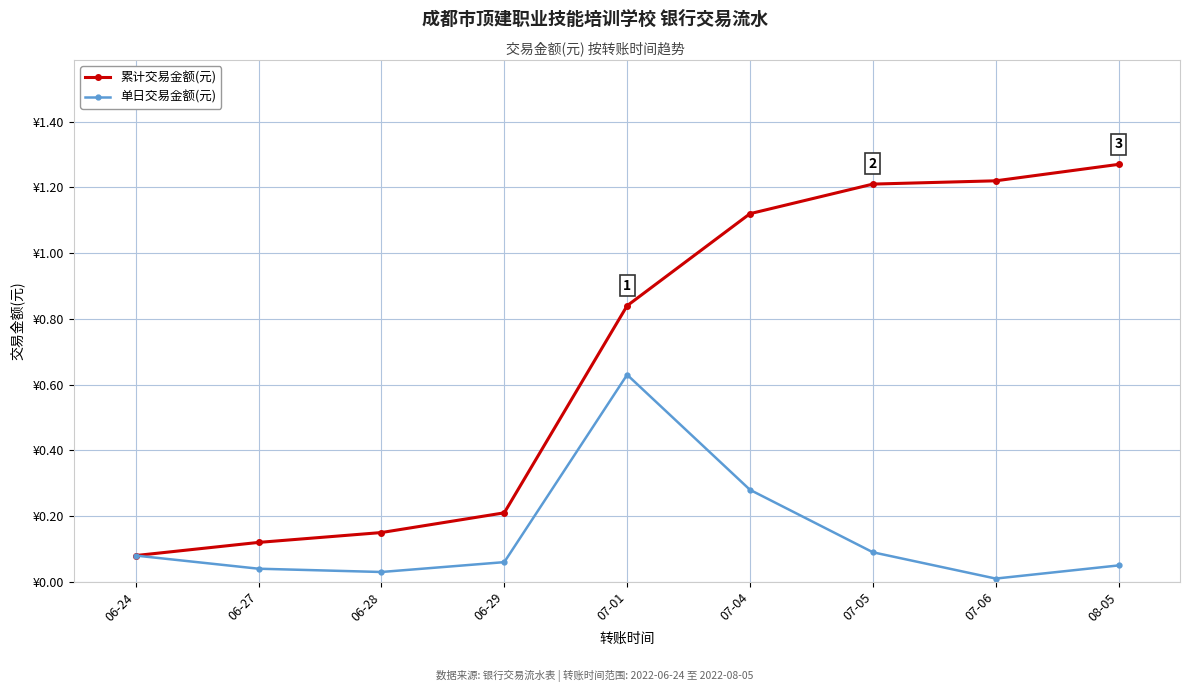

True or false: 单日交易金额(元) and 累计交易金额(元) cross at least once.

False